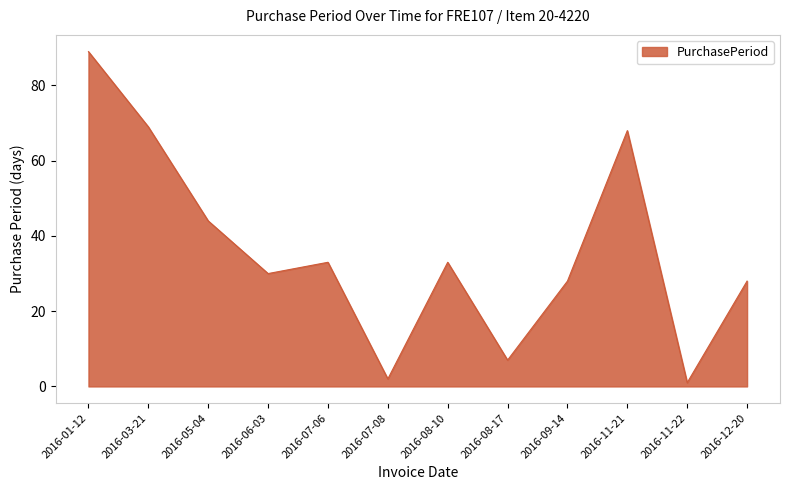

How many interior local peaks (higher than both neighbors) does the data have?

3